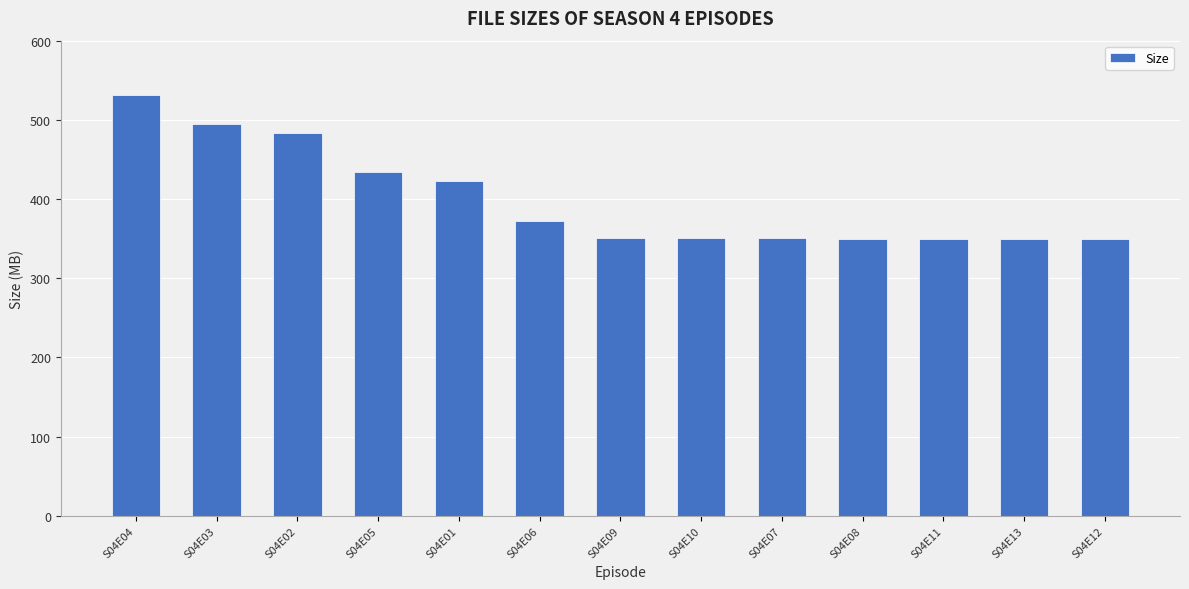

What is the label of the 13th bar from the left?

S04E12